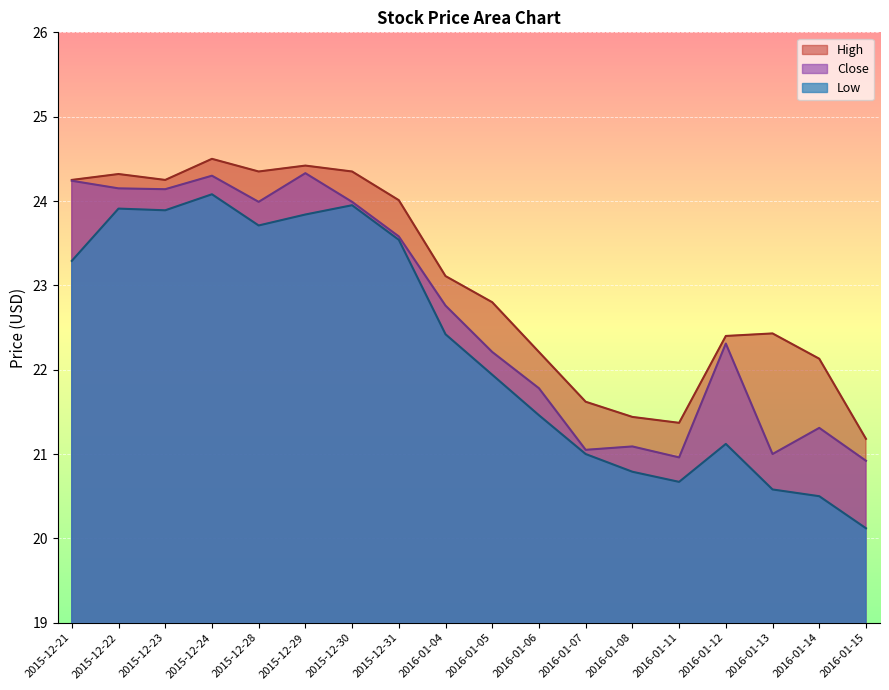

The value of High at 2016-01-14 is 22.1. True or false?

True